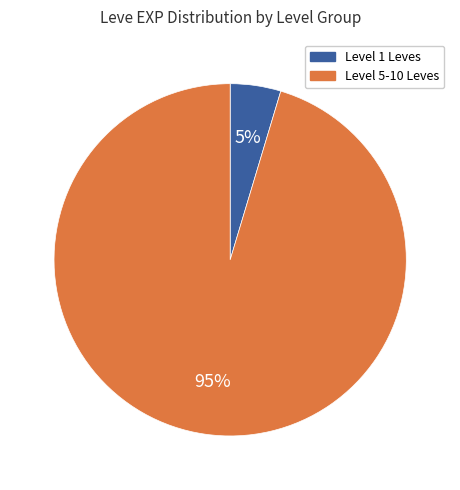

Is there a majority slice in this chart?

Yes